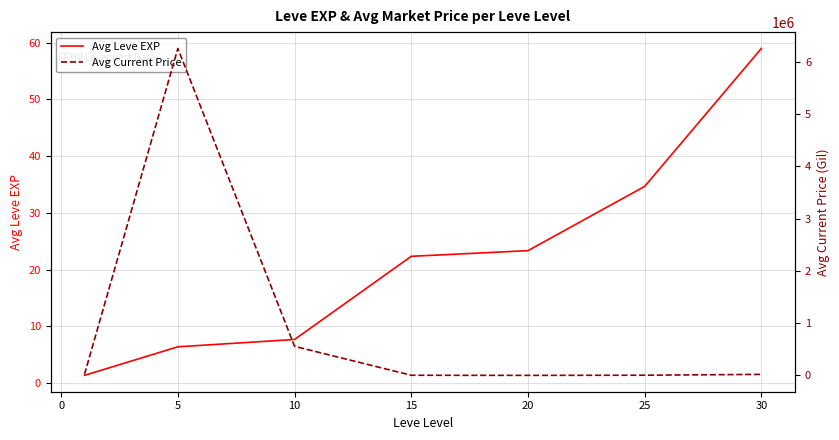

Does the chart have visible grid lines?

Yes